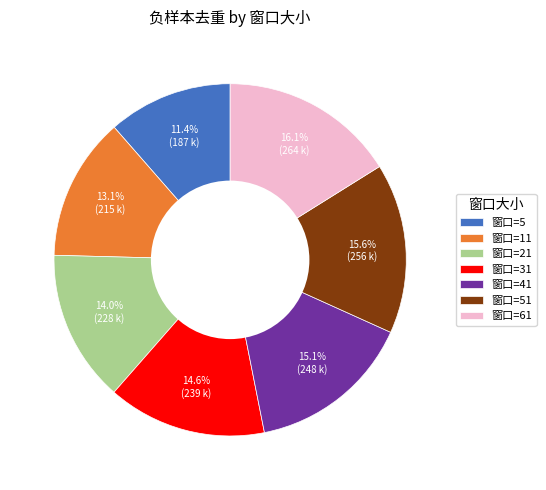

How many slices are in this pie chart?

7